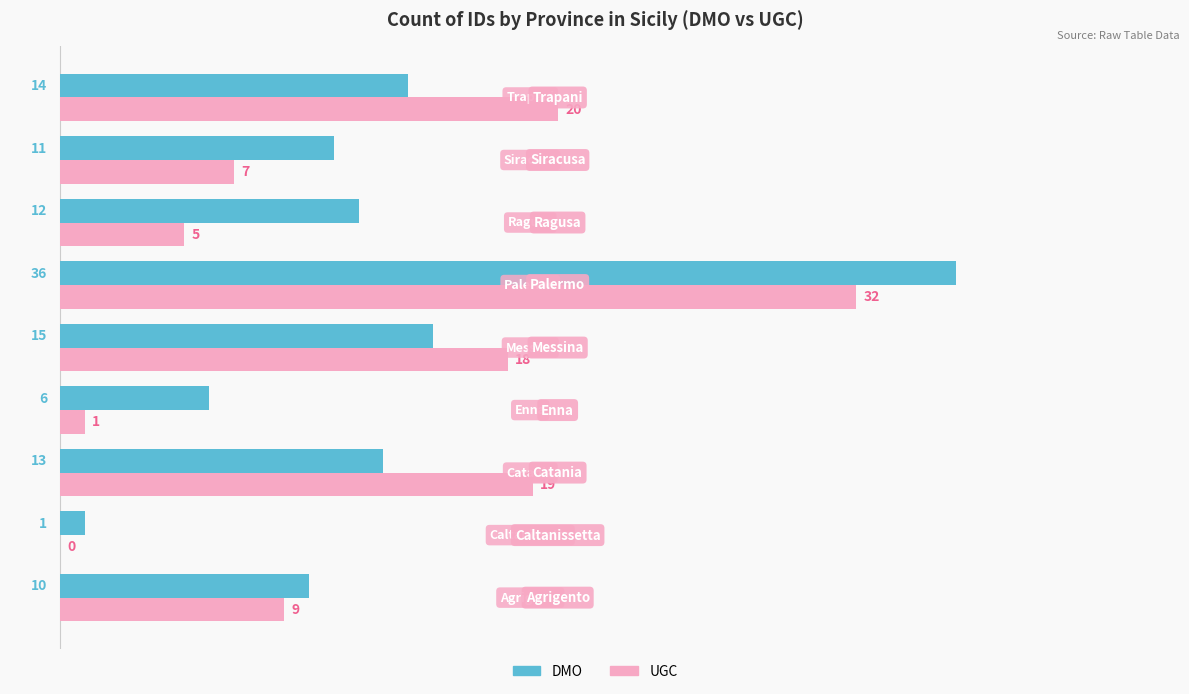

What is the greatest value displayed?

36